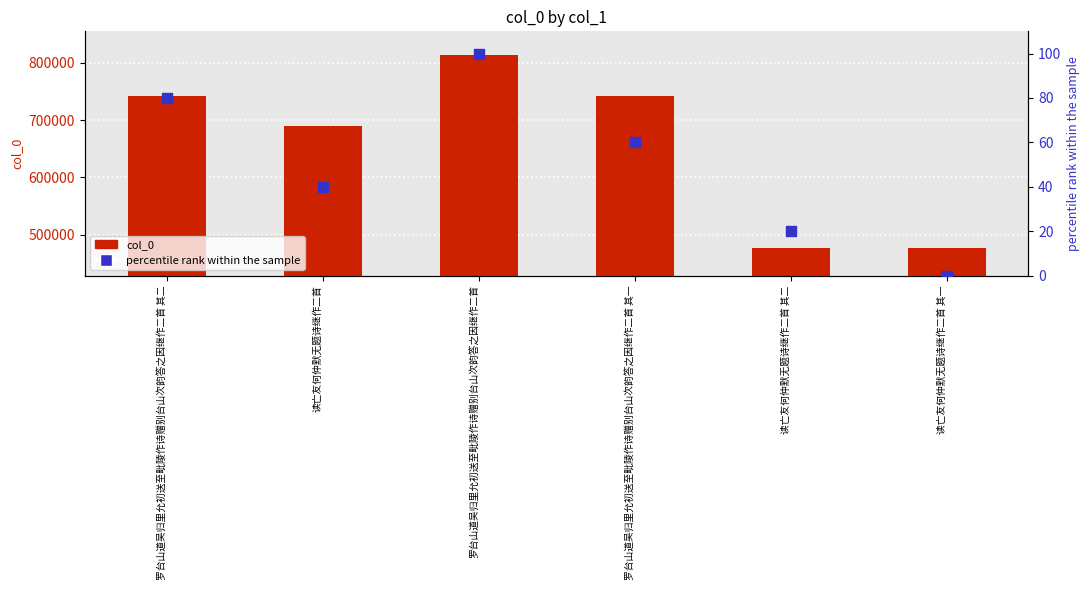

Which series reaches the maximum Y coordinate?

col_0